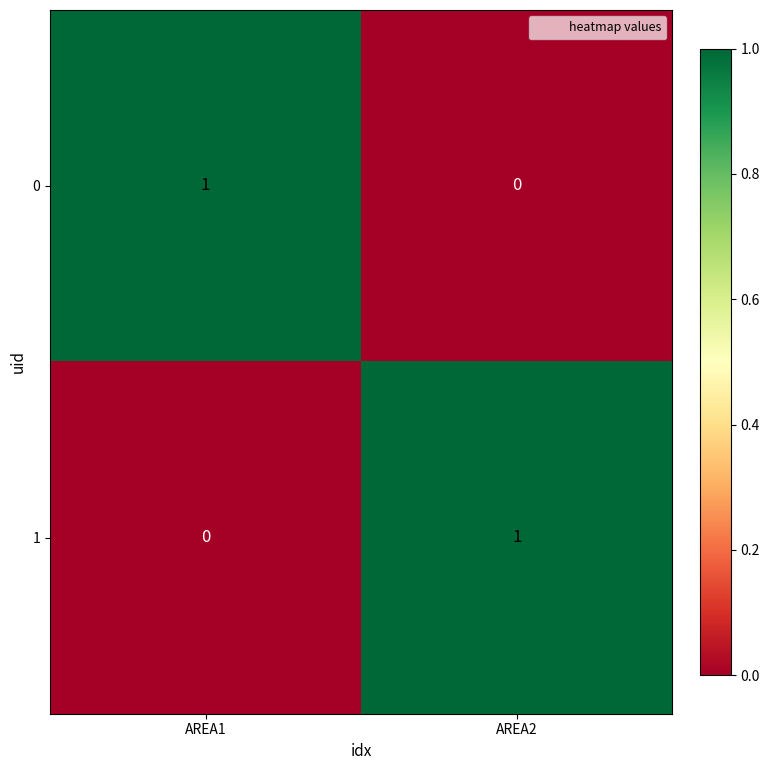

True or false: 0 has a value of 0 at AREA2.

True